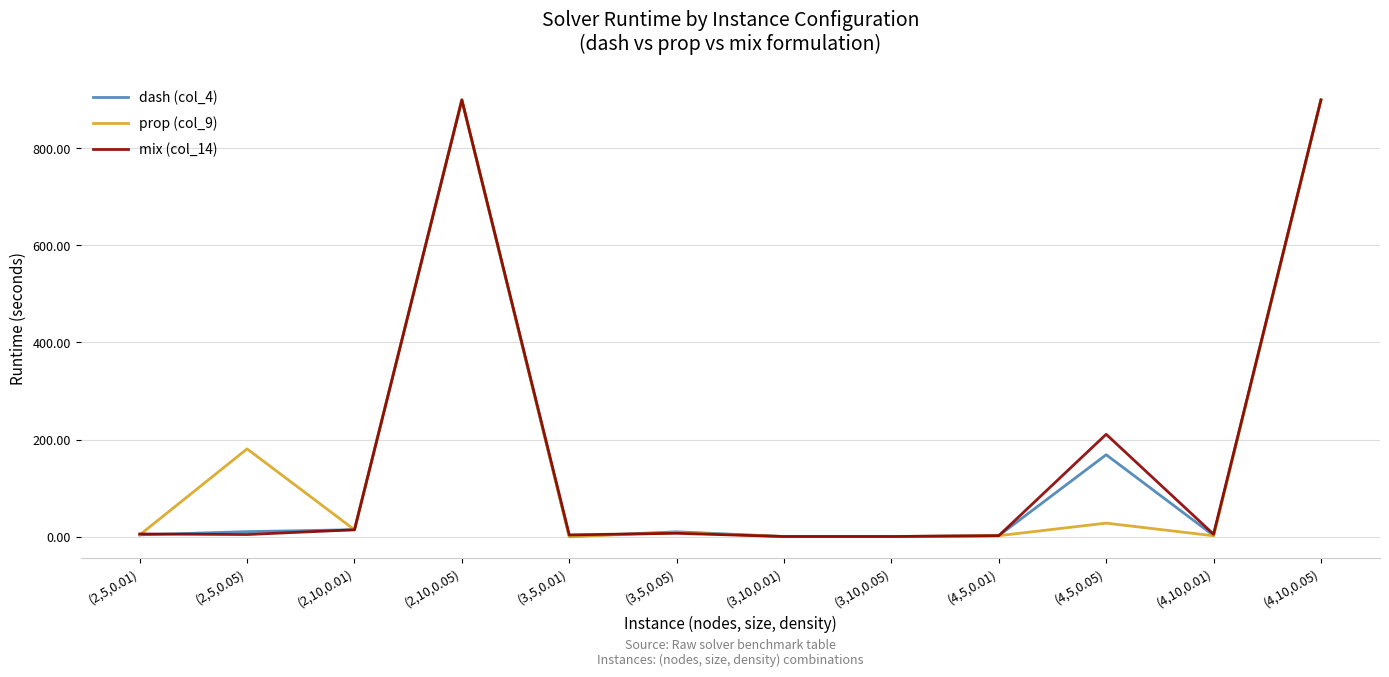

Where does the dash (col_4) series first go above 9?

(2,5,0.05)